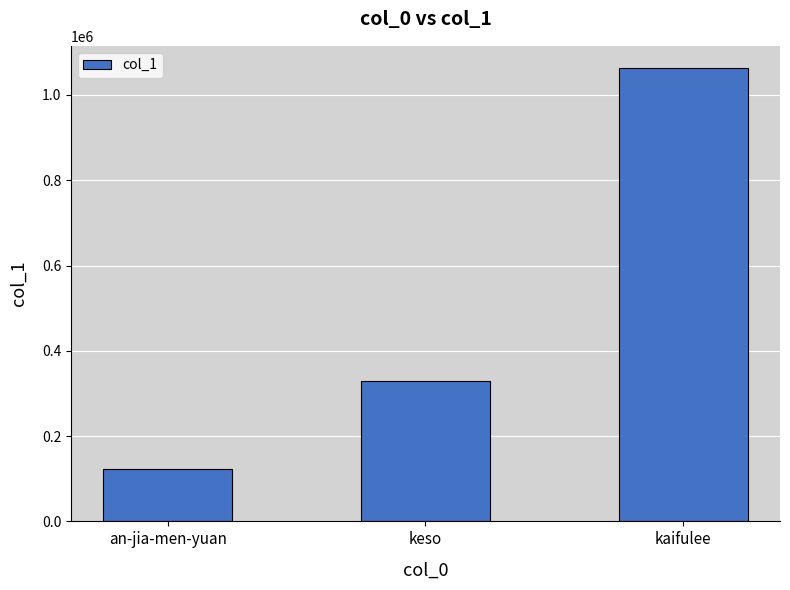

What is the sum of all values?

1515979